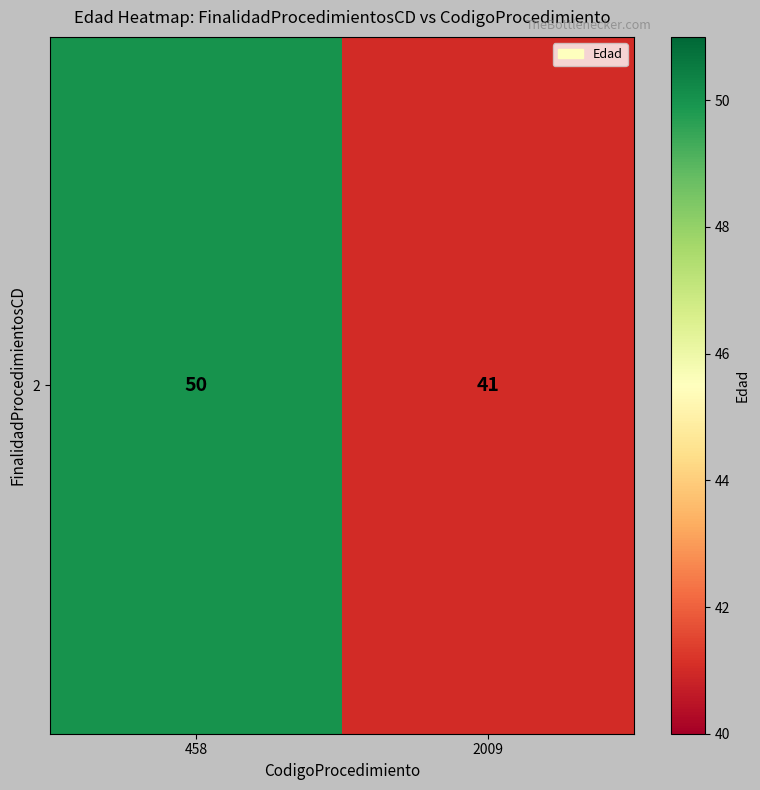

Between 458 and 2009, which is larger?

458